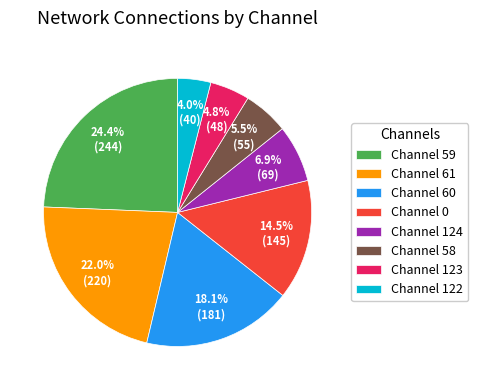

Does any single category account for the majority?

No